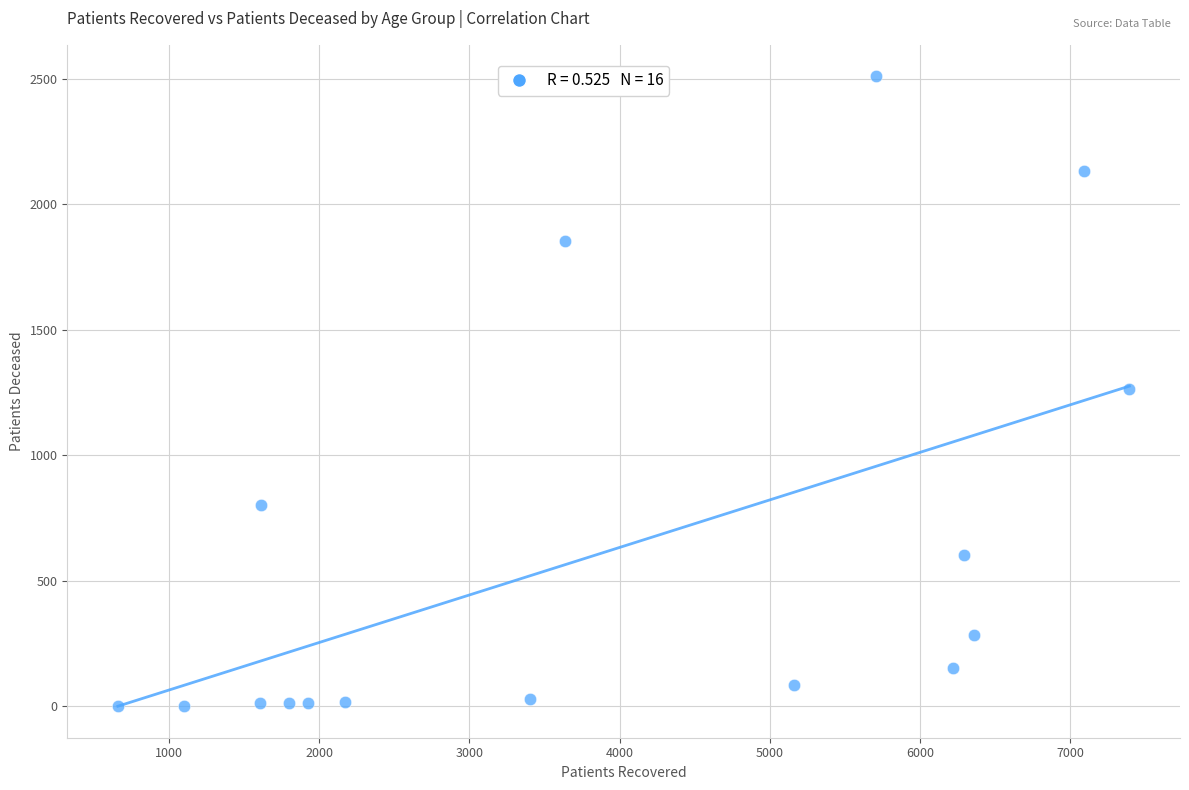

What is the range of X values (max minus min)?

6737